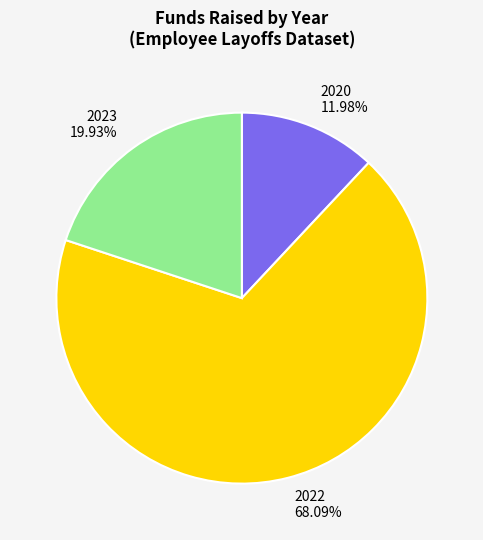

Count the number of slices in the pie.

3